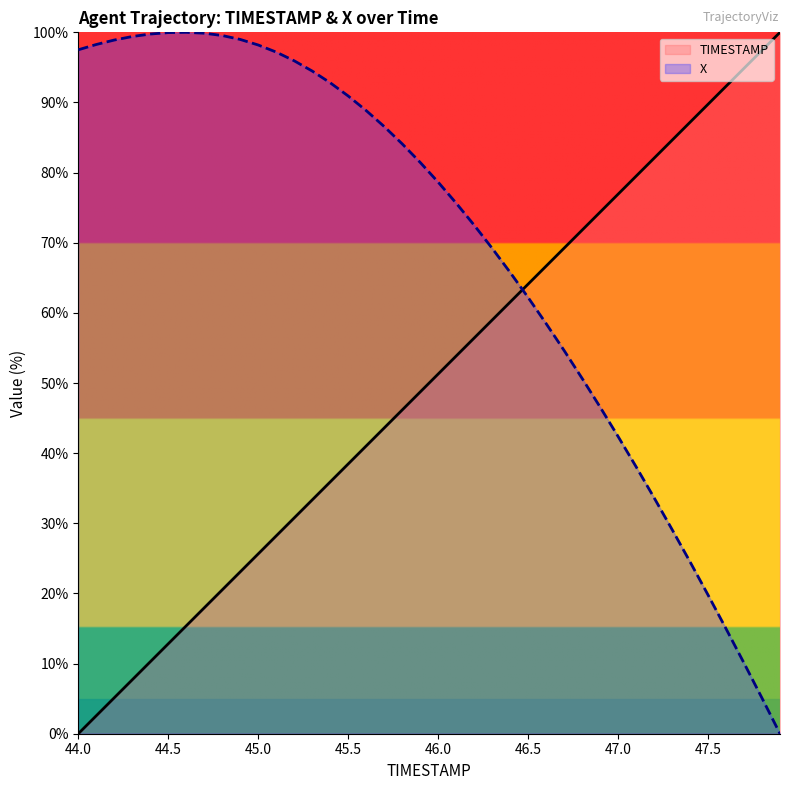

Reading left to right, what are all the values shown in this chart?

TIMESTAMP: 0.0	2.6	5.1	7.7	10.3	12.8	15.4	17.9	20.5	23.1	25.6	28.2	30.8	33.3	35.9	38.5	41.0	43.6	46.2	48.7	51.3	53.8	56.4	59.0	61.5	64.1	66.7	69.2	71.8	74.4	76.9	79.5	82.1	84.6	87.2	89.7	92.3	94.9	97.4	100.0
X: 97.5	98.3	98.9	99.4	99.8	100.0	100.0	99.9	99.5	99.0	98.2	97.2	95.9	94.5	92.8	90.9	88.8	86.6	84.1	81.5	78.6	75.7	72.5	69.2	65.8	62.2	58.5	54.6	50.7	46.6	42.4	38.1	33.7	29.1	24.5	19.8	15.0	10.1	5.1	0.0